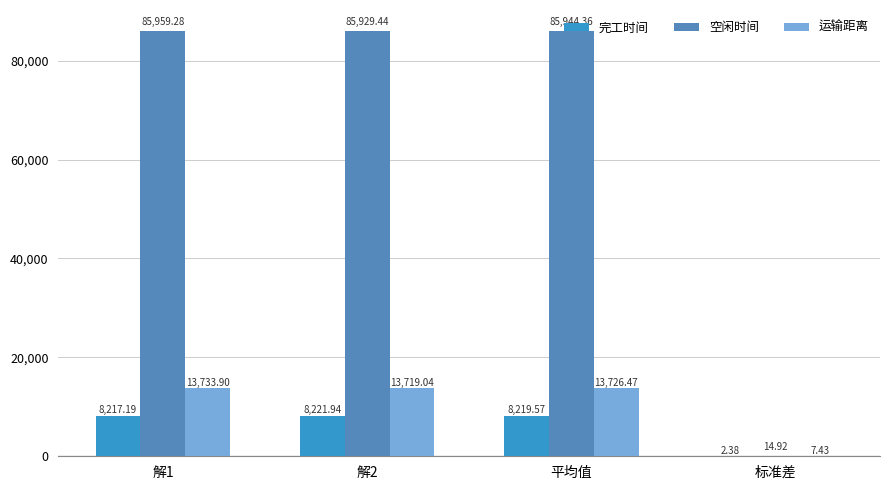

Which series changed the most between 解1 and 解2?

空闲时间